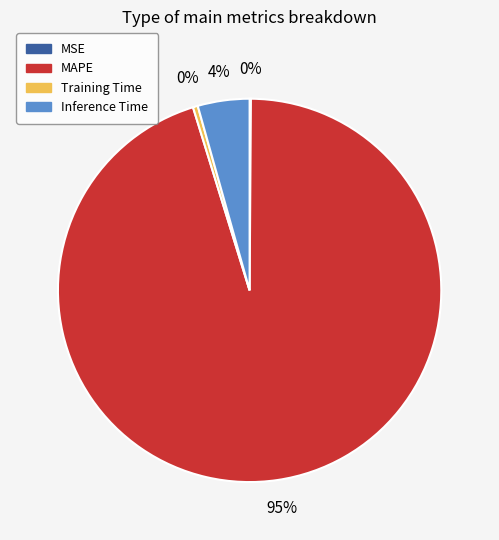

Which slice represents more than half of the pie?

MAPE